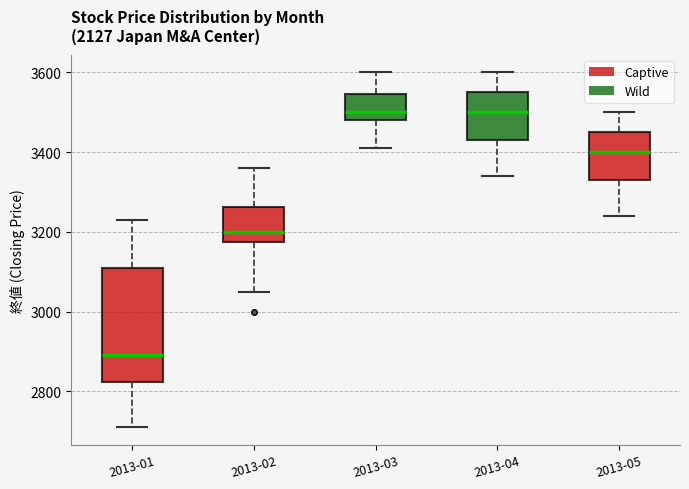

Reading left to right, read every box against the y-axis: the position of its median line, the range the box covers, and the ends of its whiskers. The values are not printed on the chart, so give them approximately, as read against the axis.

2013-01: median 2900, box 2820 to 3120, whiskers 2720 to 3240
2013-02: median 3200, box 3180 to 3260, whiskers 3060 to 3360
2013-03: median 3500, box 3480 to 3540, whiskers 3420 to 3600
2013-04: median 3500, box 3440 to 3560, whiskers 3340 to 3600
2013-05: median 3400, box 3340 to 3460, whiskers 3240 to 3500